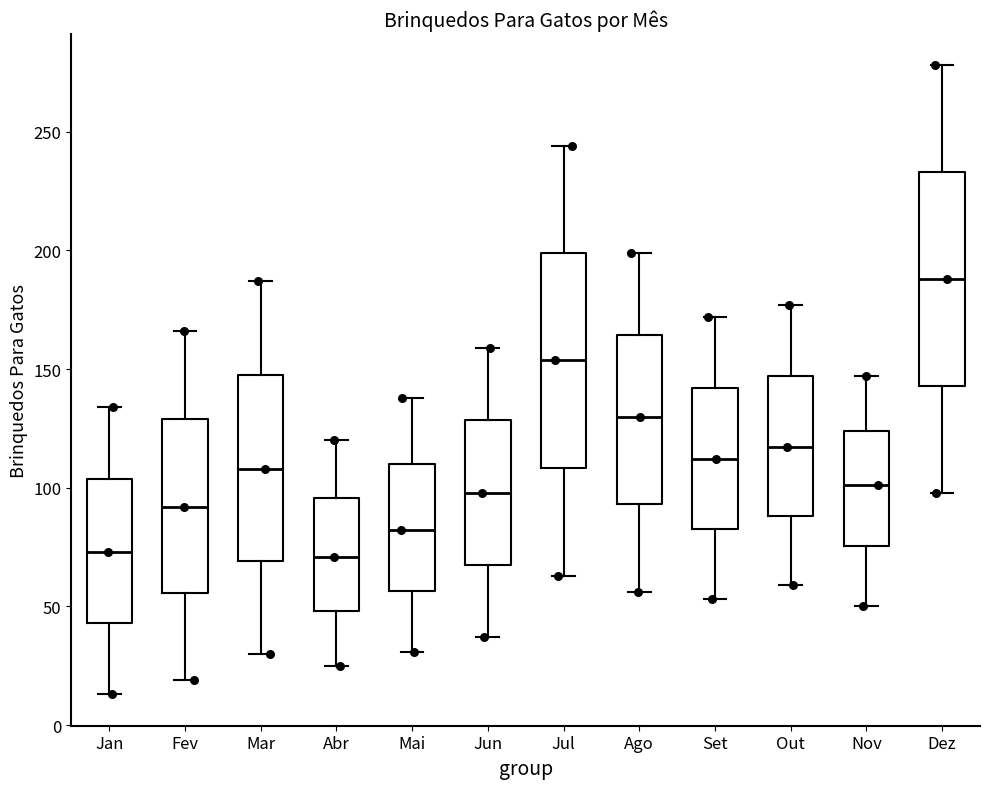

Which box has the highest median line?

Dez